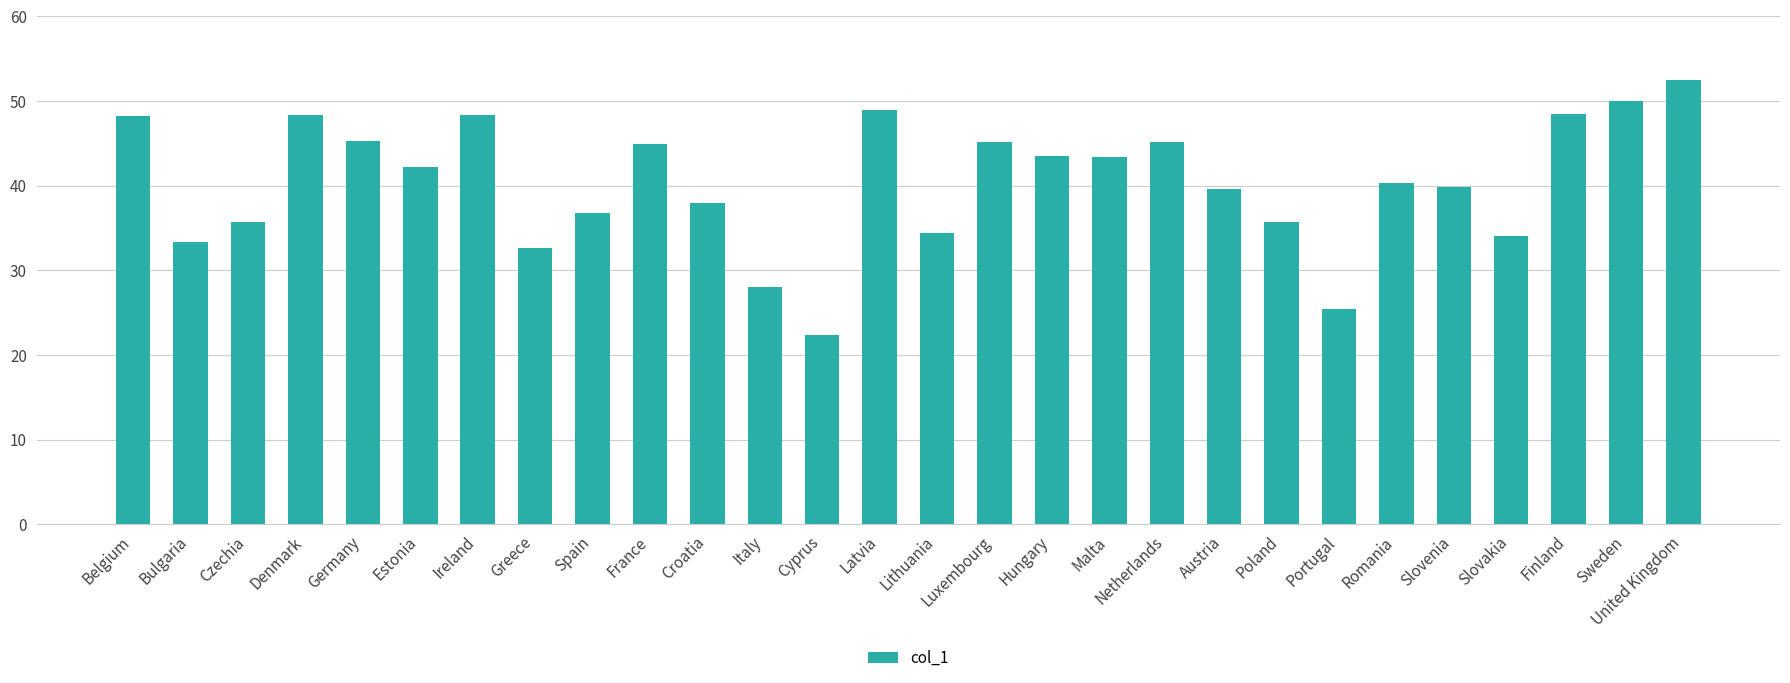

What is the ratio of the value at Austria to the value at Slovakia?

1.2